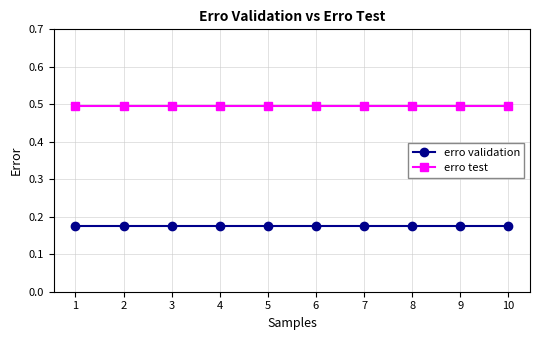

How many lines are shown in the chart?

2